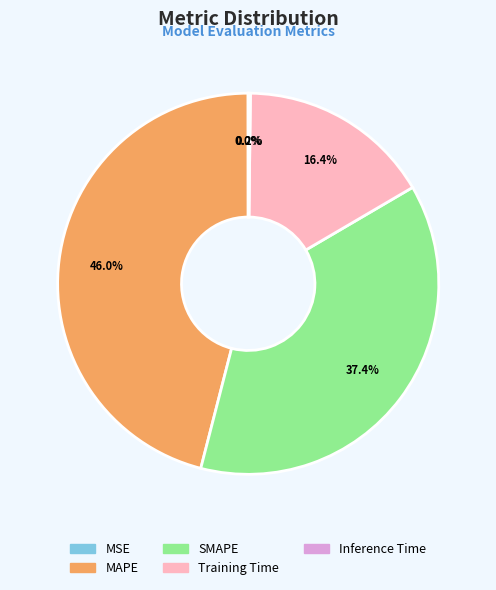

Does any single category account for the majority?

No